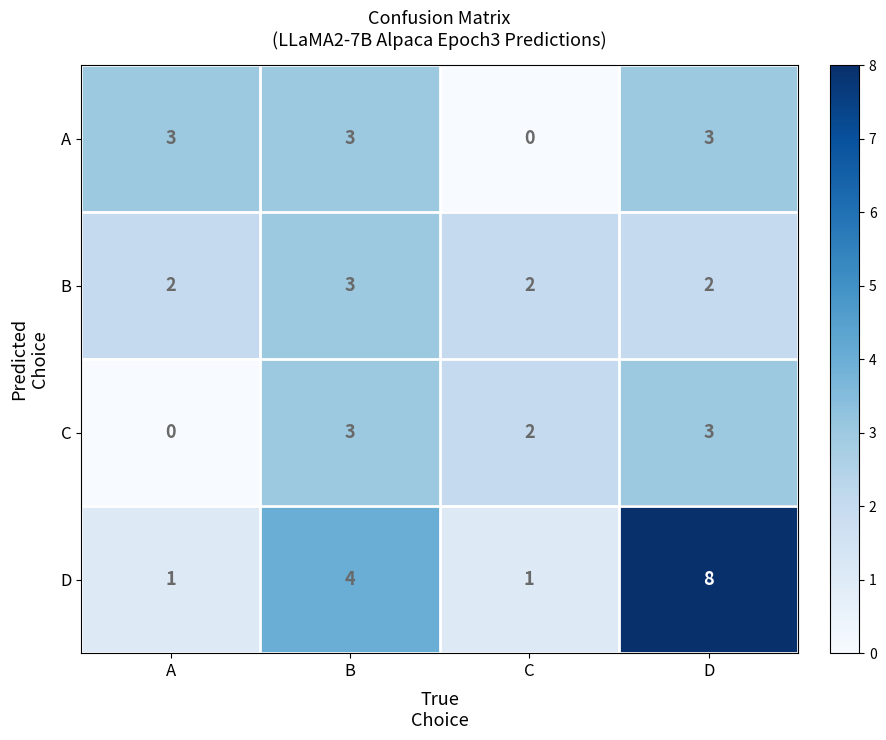

Reading left to right, list all the values displayed in this chart.

A: 3	3	0	3
B: 2	3	2	2
C: 0	3	2	3
D: 1	4	1	8